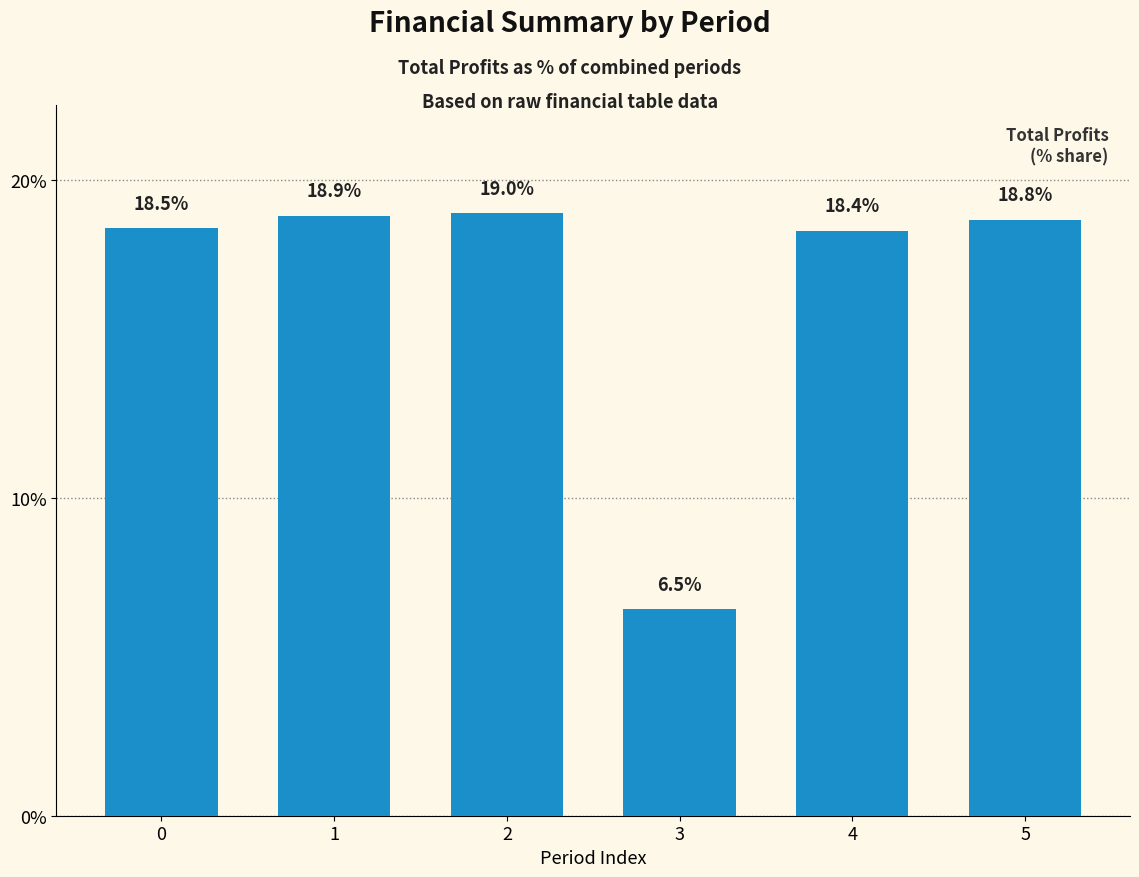

What is the minimum value shown in the chart?

6.5